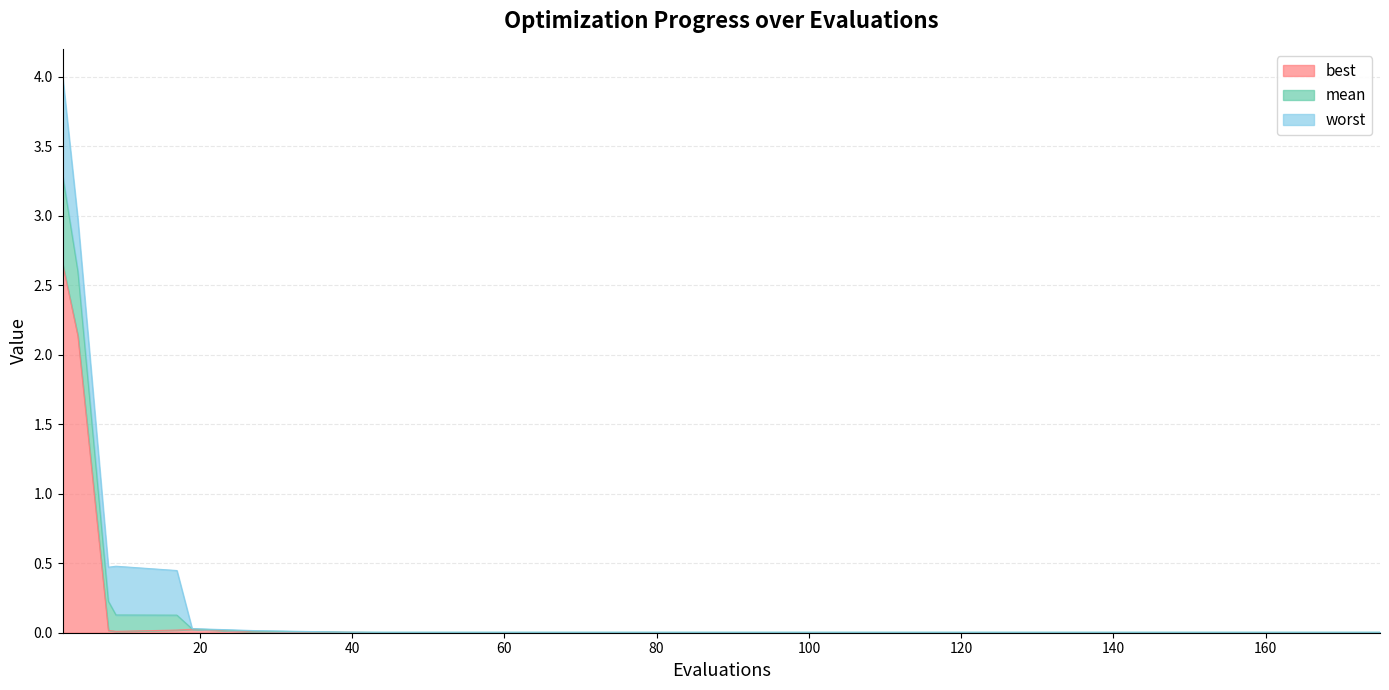

At how many categories does at least one series exceed 0?

20